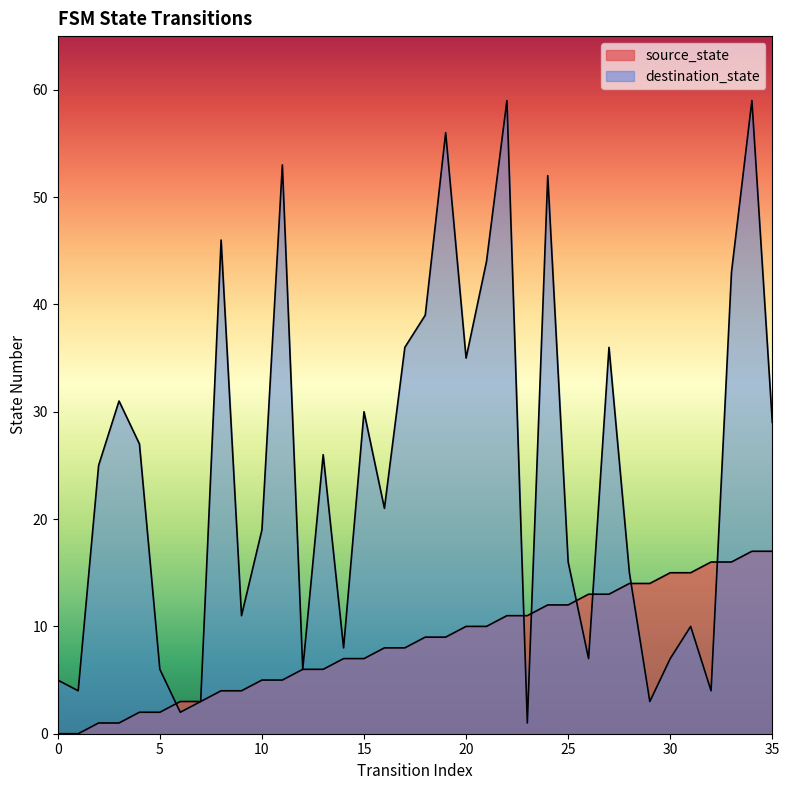

Where does the source_state series first go above 9?

20